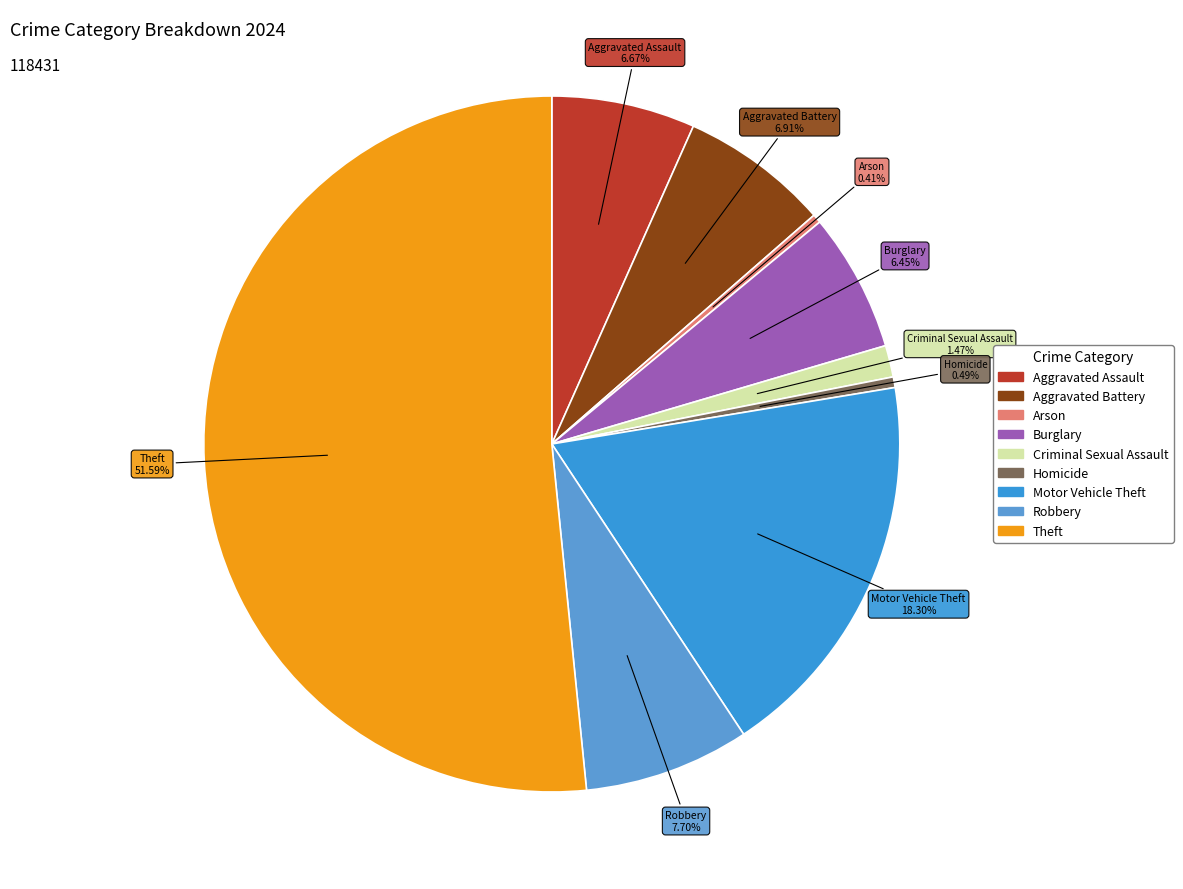

Which category accounts for the majority?

Theft